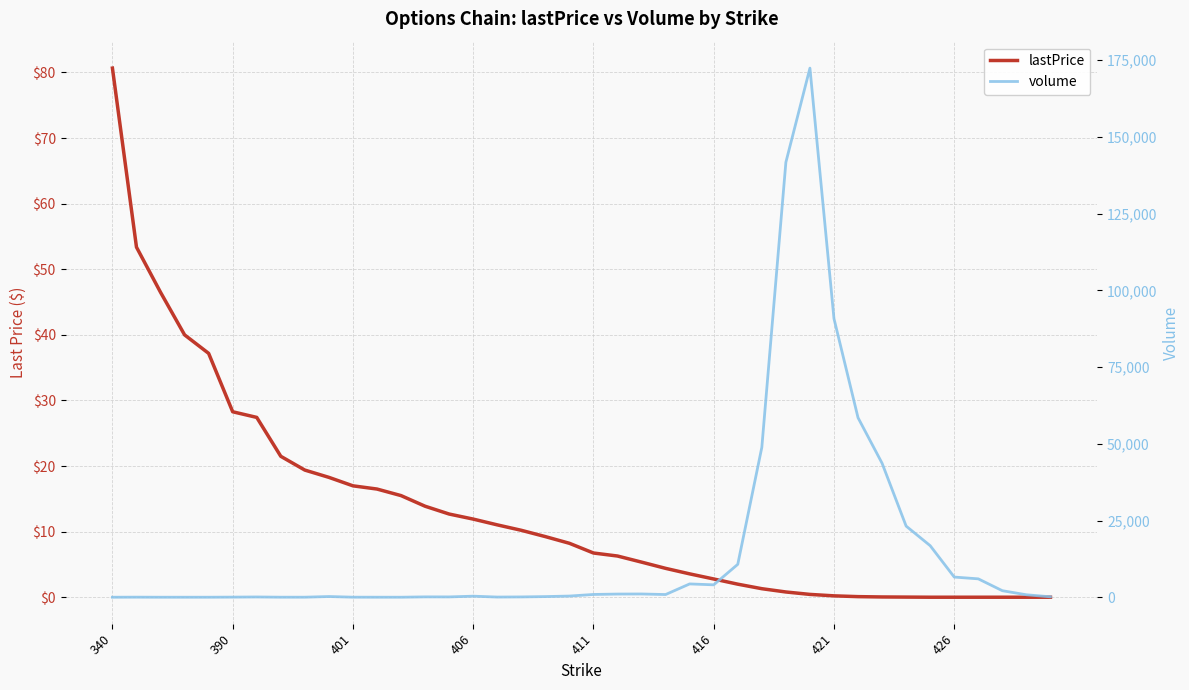

What is the maximum value for lastPrice?

80.7